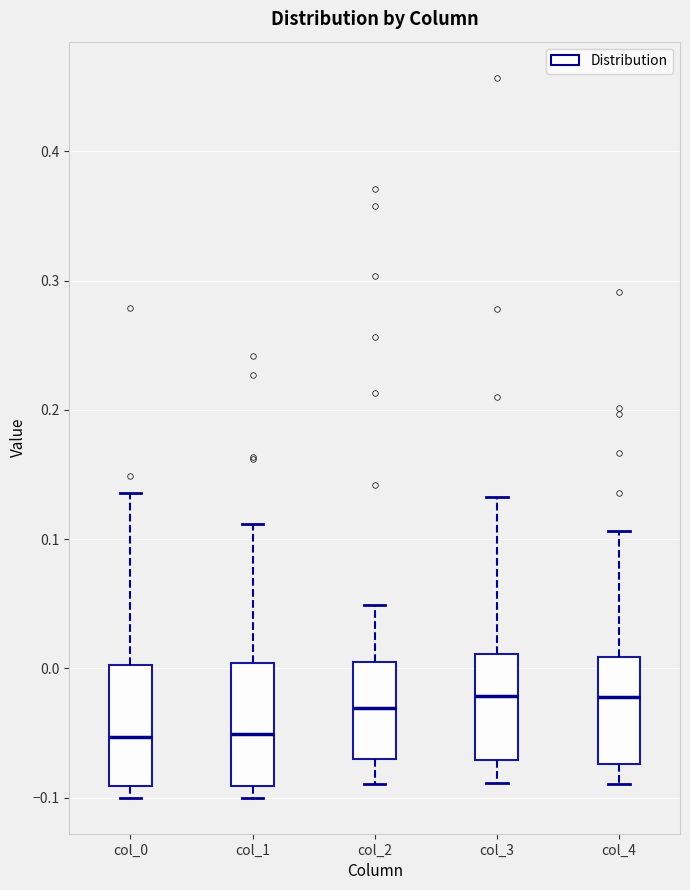

Reading left to right, transcribe this box plot: for each box, give where its median line is, the range the box spans, and where its two whiskers end, as read against the y-axis. The values are not printed on the chart, so give them approximately, as read against the axis.

col_0: median -0.05, box -0.09 to 0.00, whiskers -0.10 to 0.14
col_1: median -0.05, box -0.09 to 0.00, whiskers -0.10 to 0.11
col_2: median -0.03, box -0.07 to 0.00, whiskers -0.09 to 0.05
col_3: median -0.02, box -0.07 to 0.01, whiskers -0.09 to 0.13
col_4: median -0.02, box -0.07 to 0.01, whiskers -0.09 to 0.11